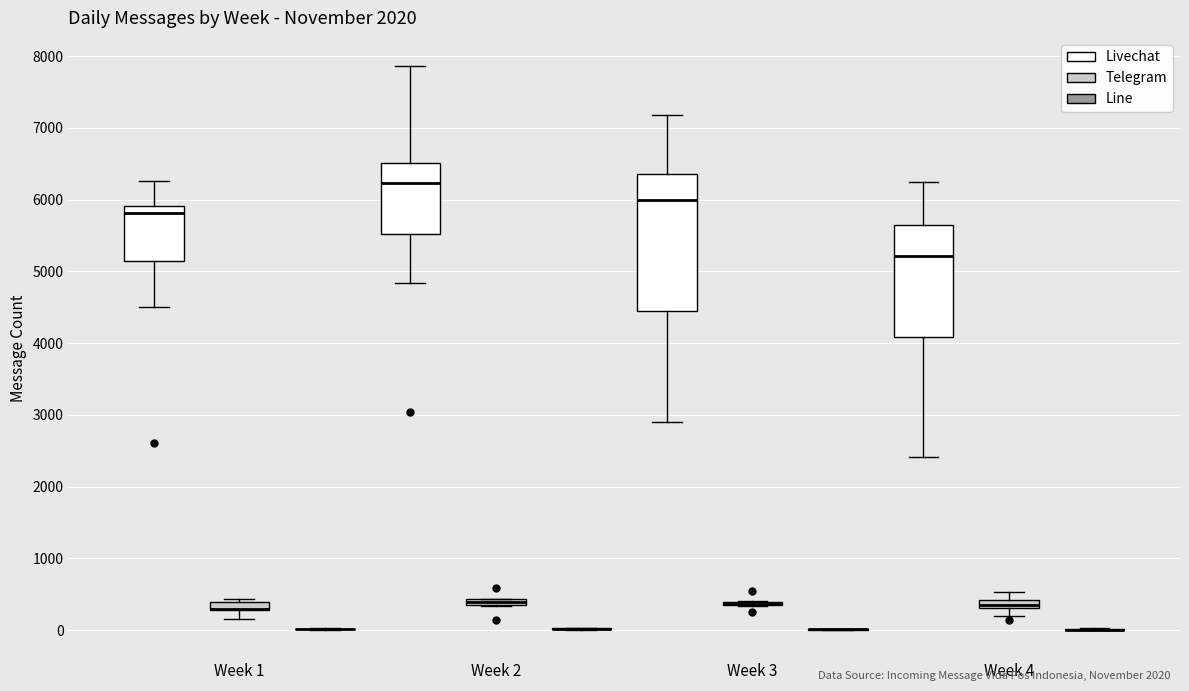

Comparing the boxes themselves (not the whiskers), which one is the tallest?

Week 3 (Livechat)